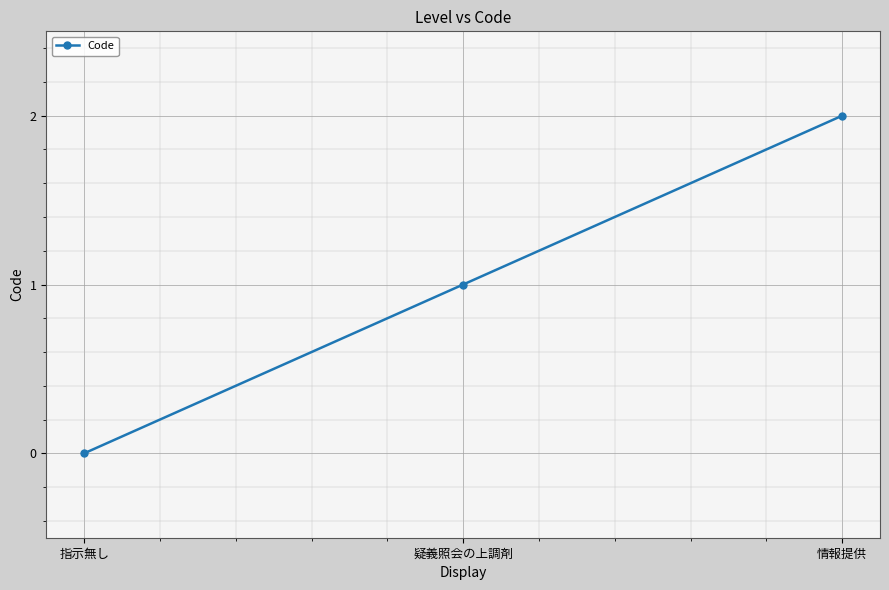

What position from the left is 指示無し?

1